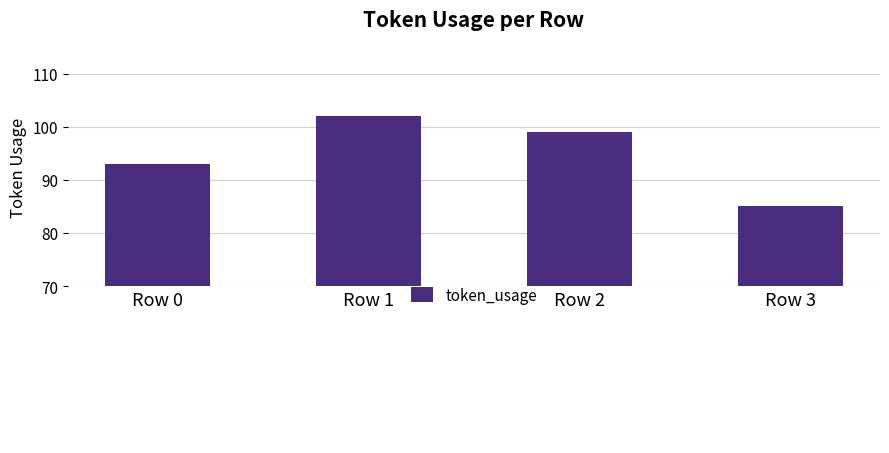

Which category has the lowest value across all series?

Row 3